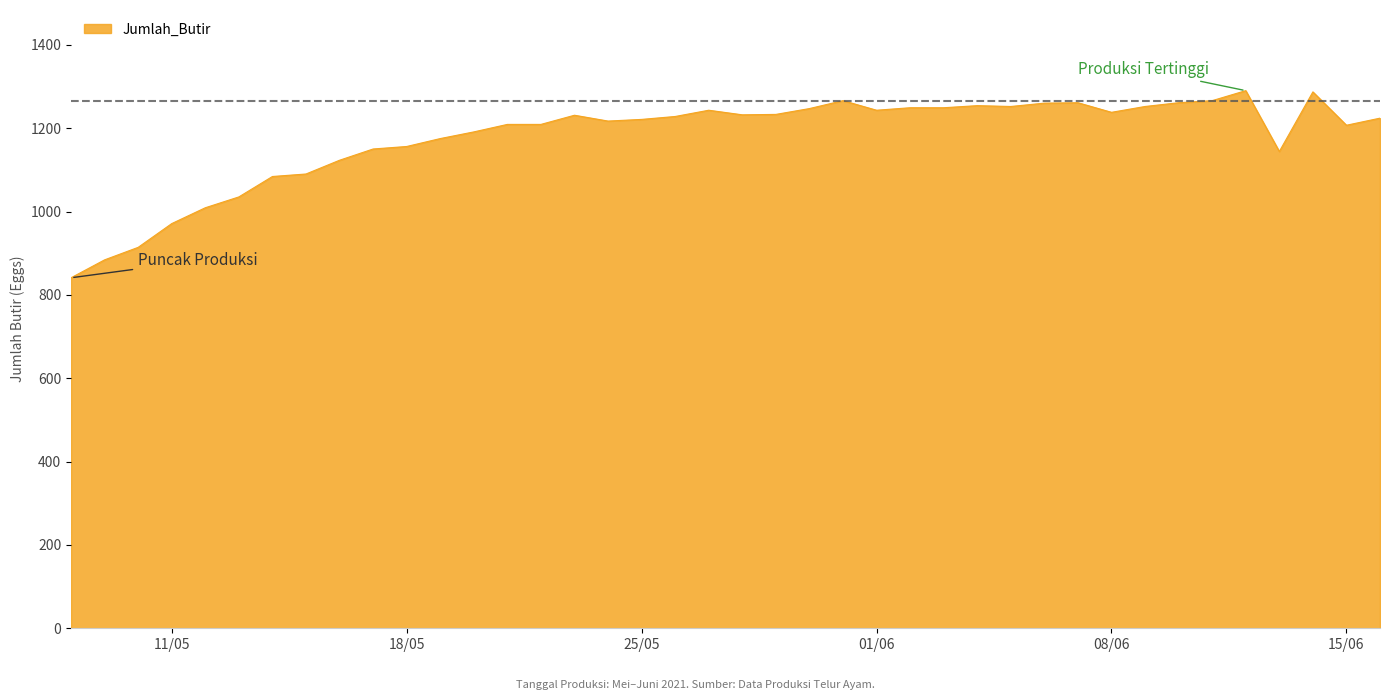

What is the difference between the maximum and minimum values?

449